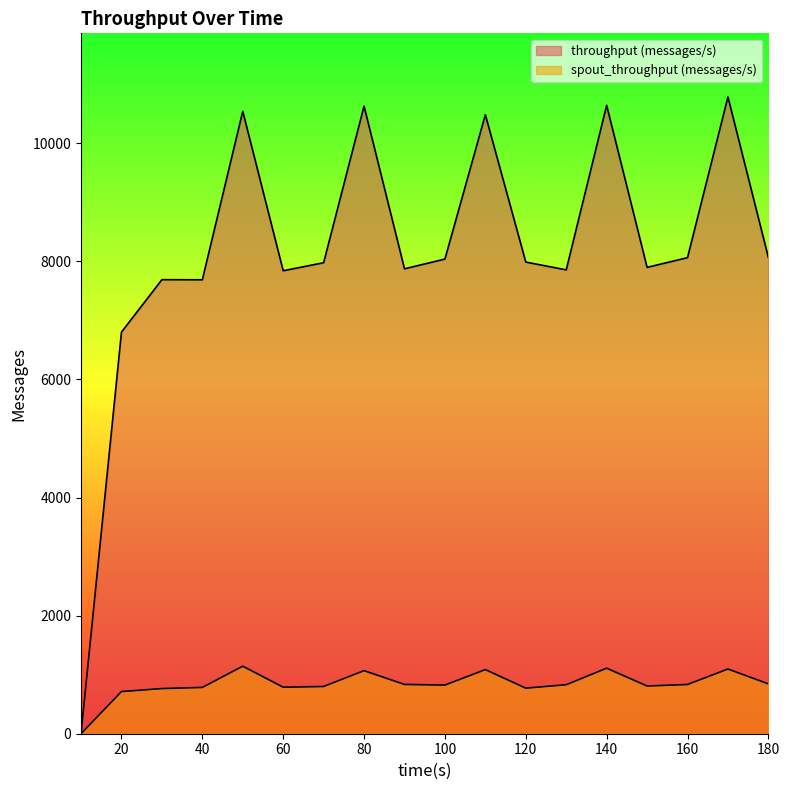

What value does the throughput (messages/s) series have at 70?

7978